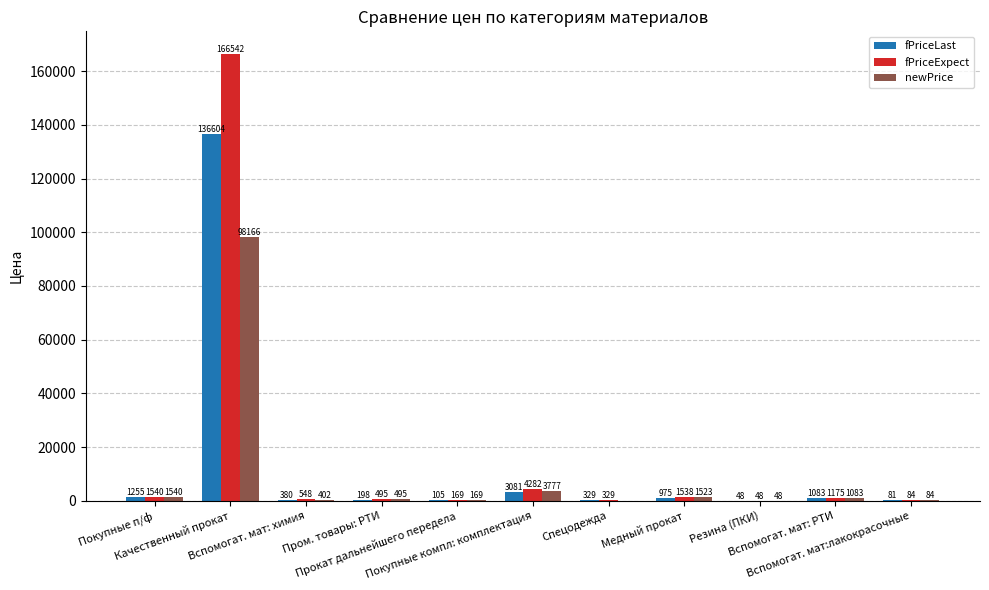

Which series has the largest total across all categories?

fPriceExpect